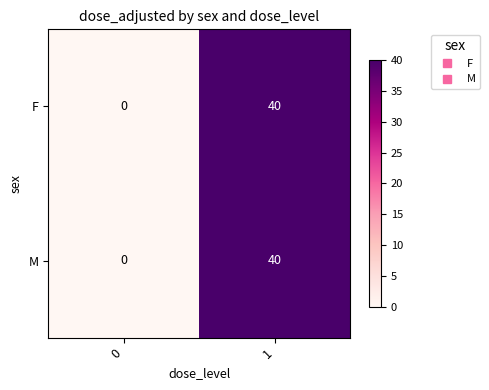

What is the maximum value shown in the chart?

40